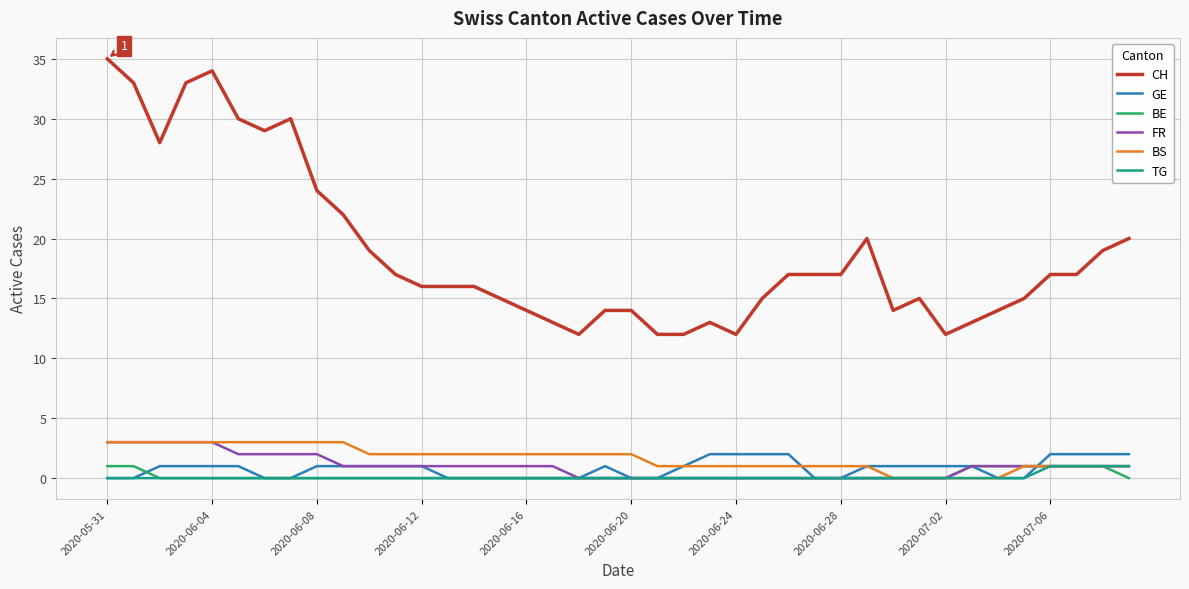

True or false: BE and CH intersect in this chart.

False